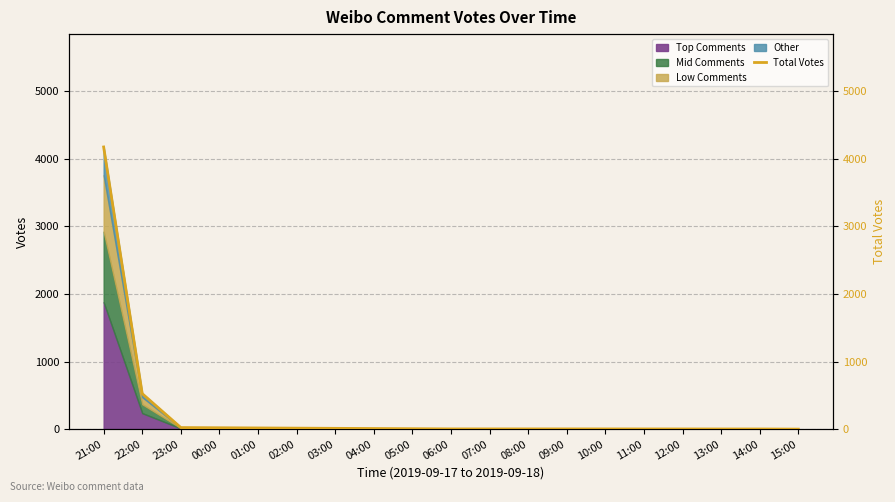

At which label does Top Comments reach its peak?

21:00